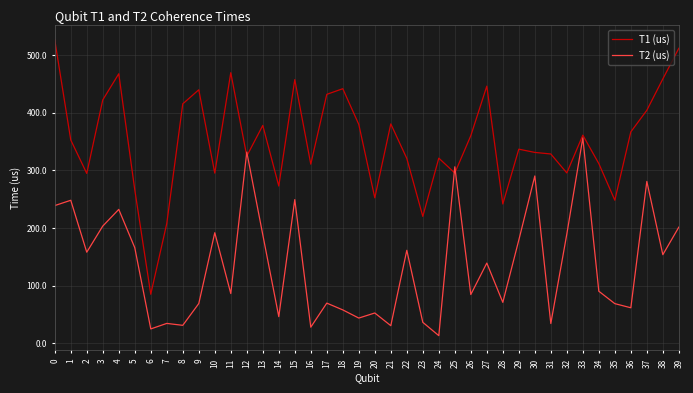

What is the minimum value for T1 (us)?

84.9